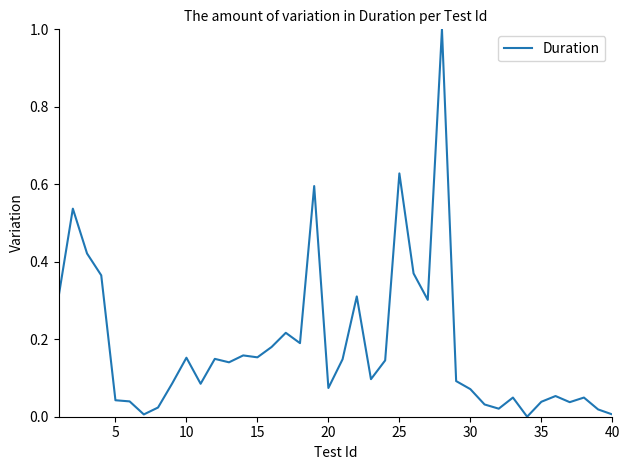

What is the difference between the maximum and minimum values?

1.0